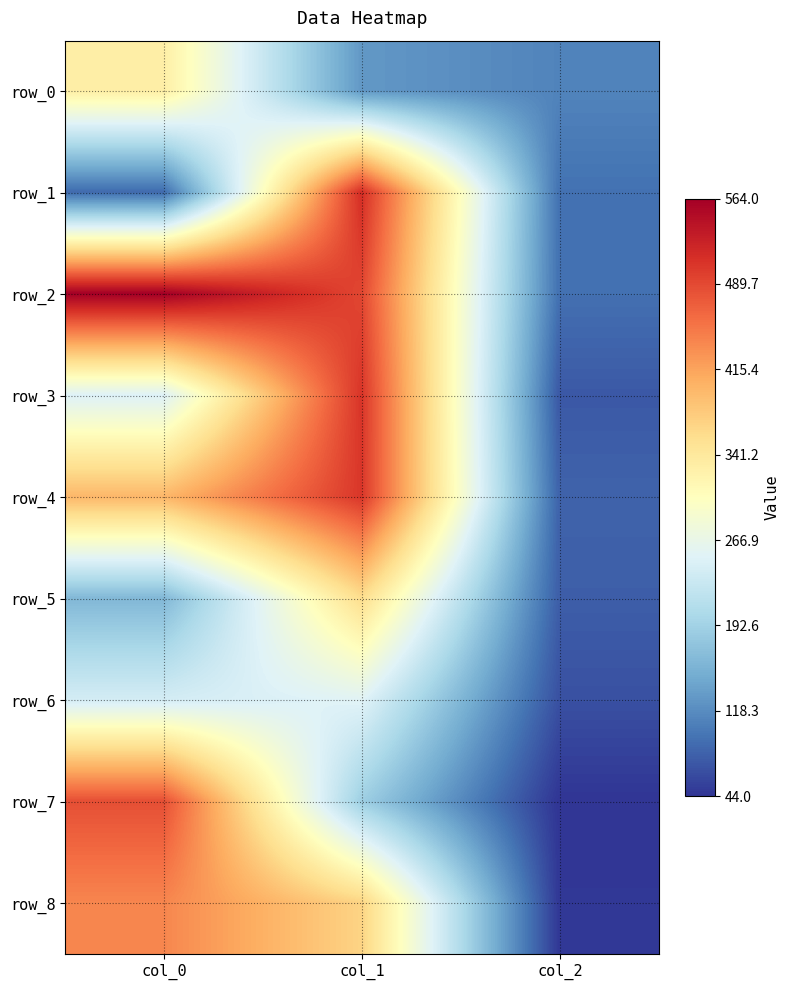

How many data points does each series have?

3